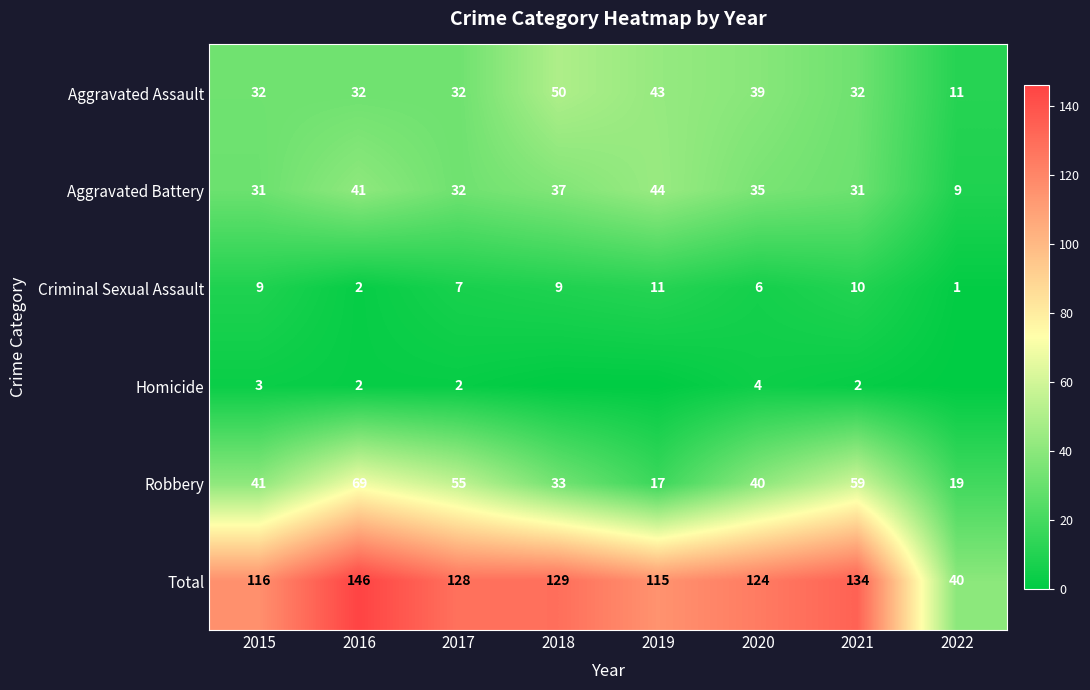

What is the sum of all Aggravated Battery values?

260